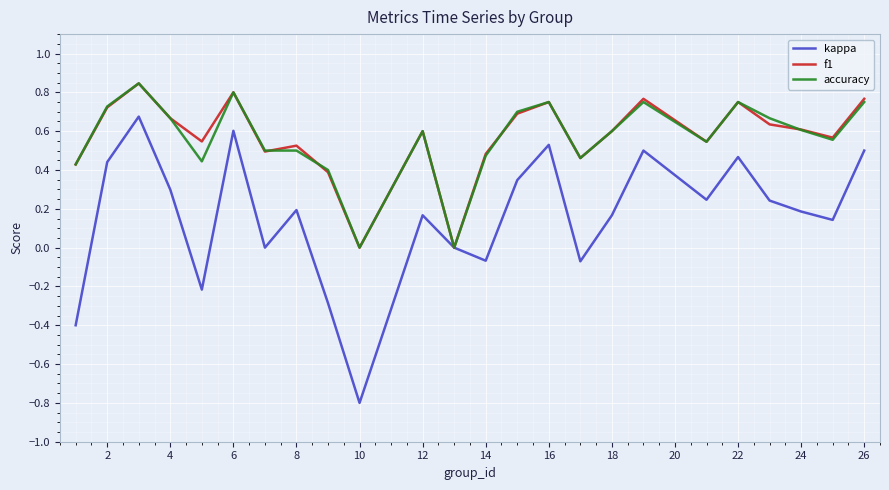

What is the minimum value for kappa?

-0.8